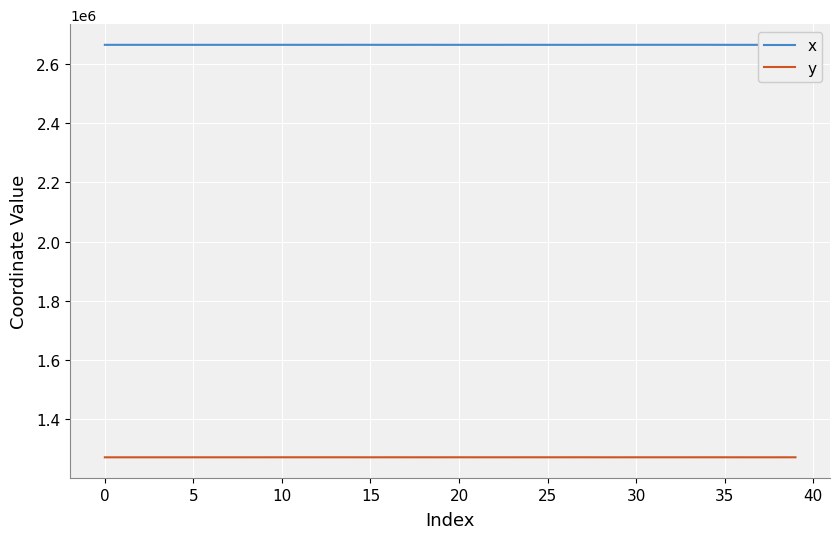

How many data points does each series have?

40